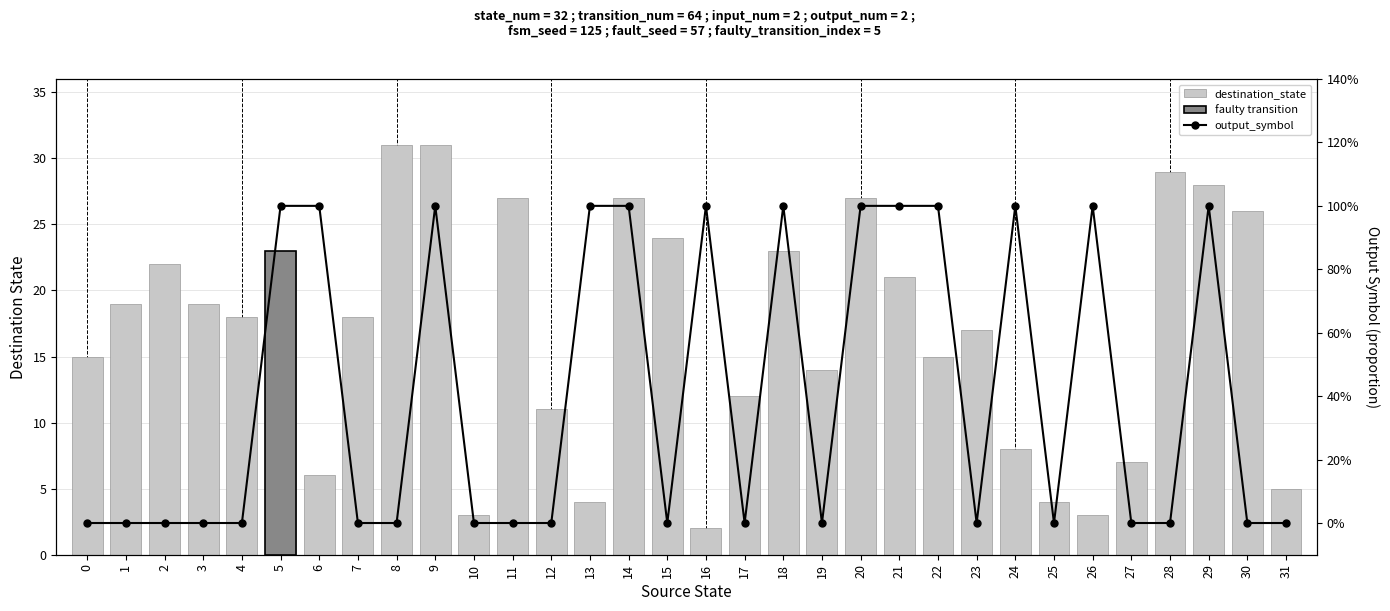

How many values in output_symbol are above zero?

13